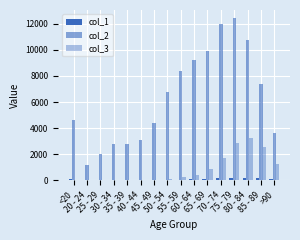

What is the difference between the second highest and minimum values in the col_3 series?

2845